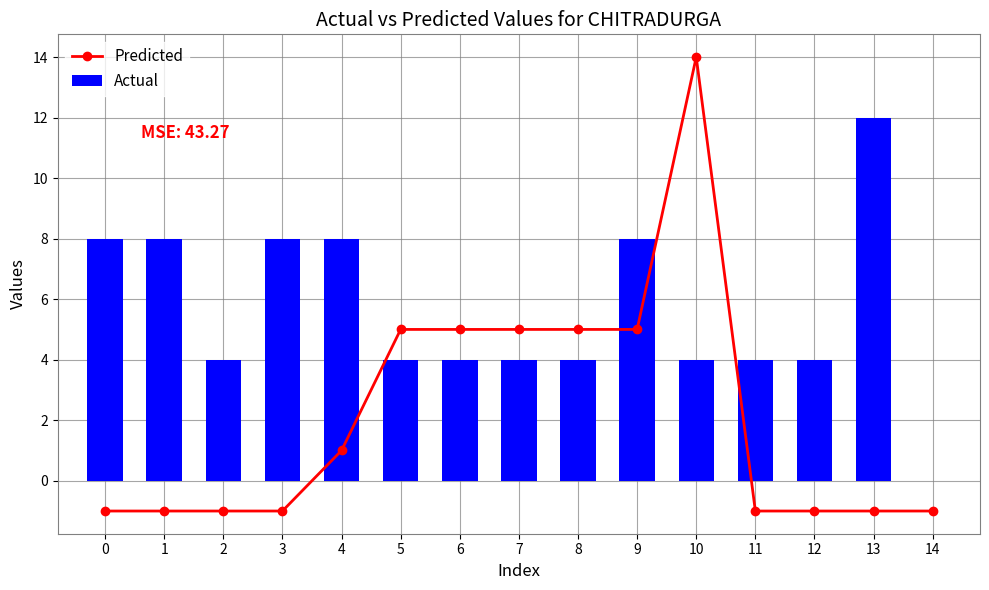

The Actual series shows 4 at 2. True or false?

True